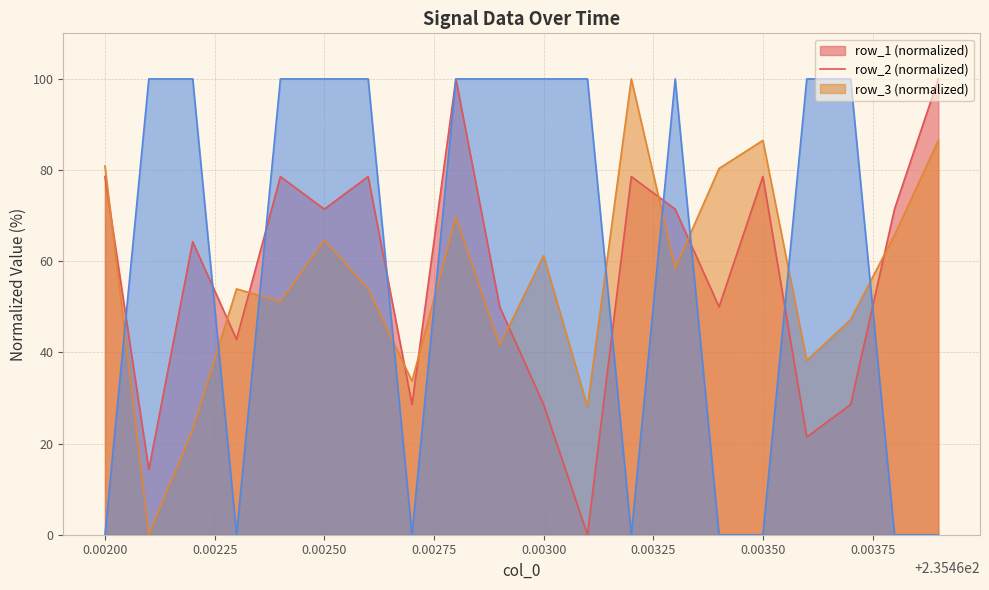

What are all the series names shown in the legend?

row_1, row_2, row_3